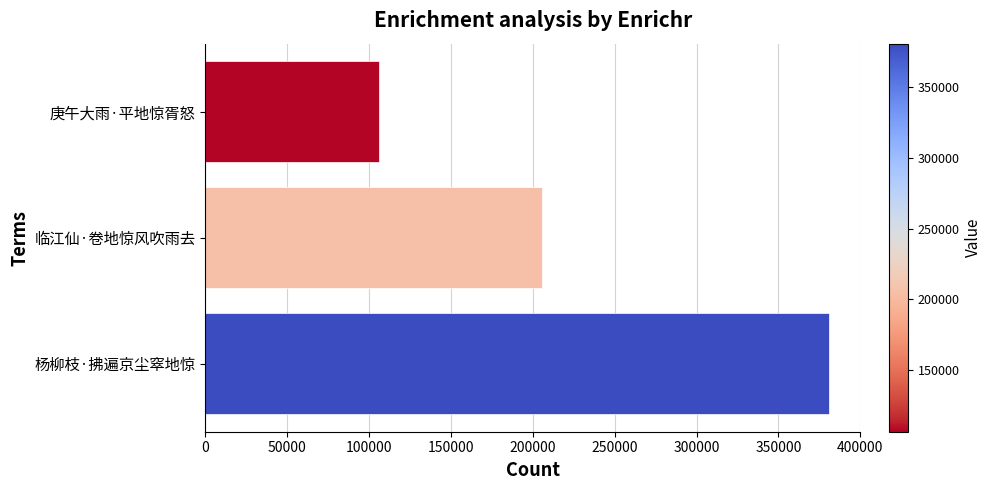

Rank the categories by value from lowest to highest.

庚午大雨·平地惊胥怒, 临江仙·卷地惊风吹雨去, 杨柳枝·拂遍京尘窣地惊